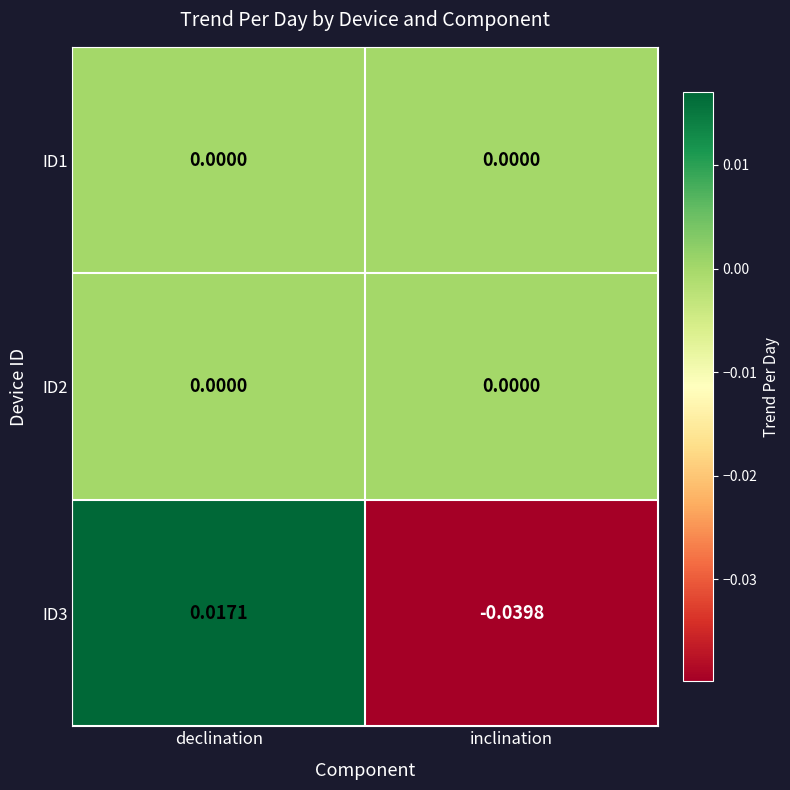

How many values in ID3 are above zero?

1